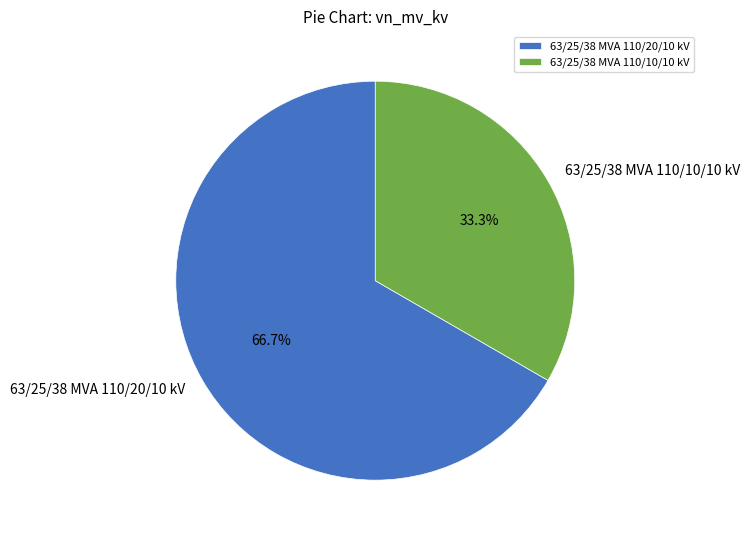

Which slice is the largest?

63/25/38 MVA 110/20/10 kV